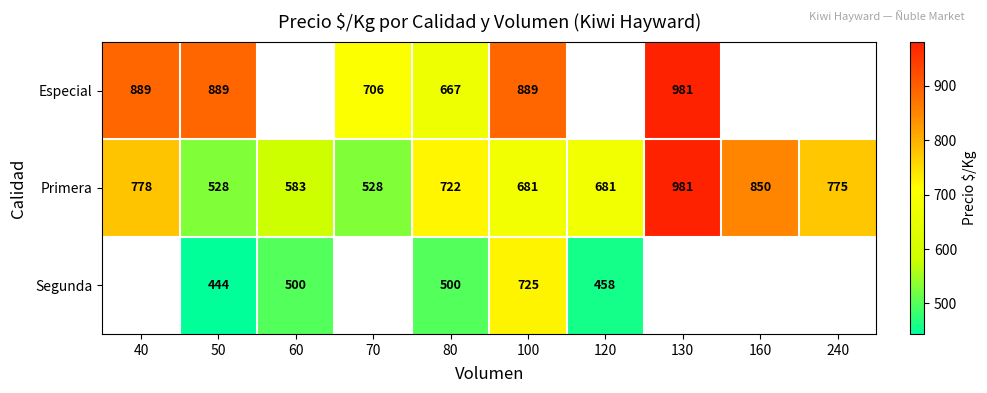

Rank the series by their maximum value, from highest to lowest.

Especial, Primera, Segunda